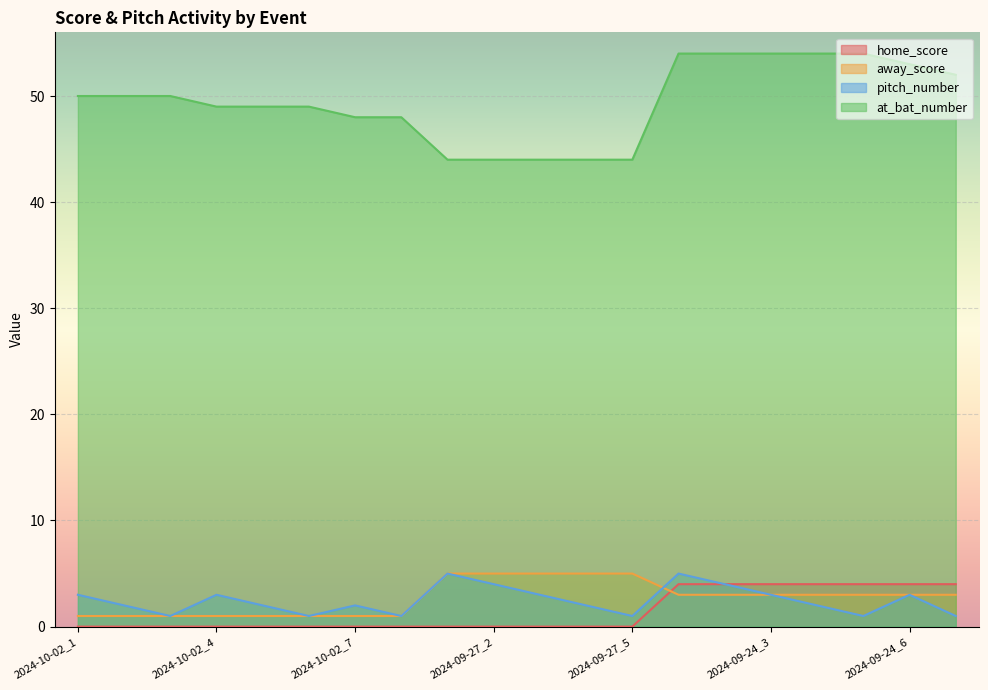

How many home_score values are between 0 and 4?

20